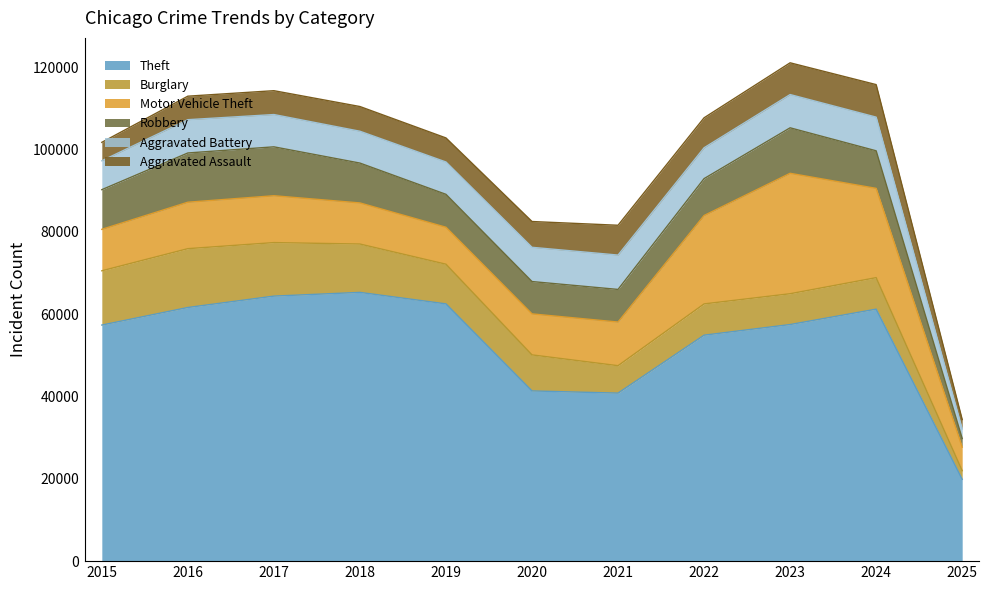

What is the difference between the Robbery values at 2015 and 2025?

7539